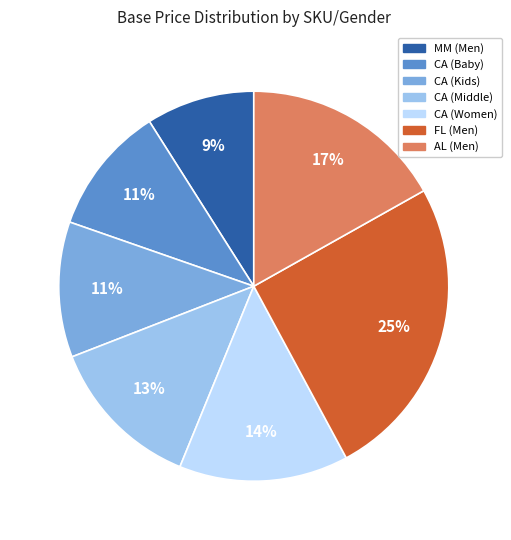

Does any single category account for the majority?

No